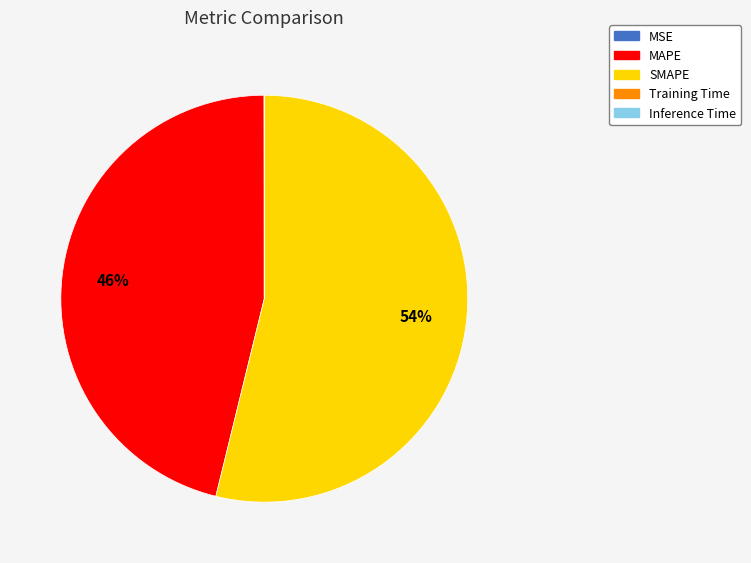

Is it true that SMAPE is 54% of the pie?

True